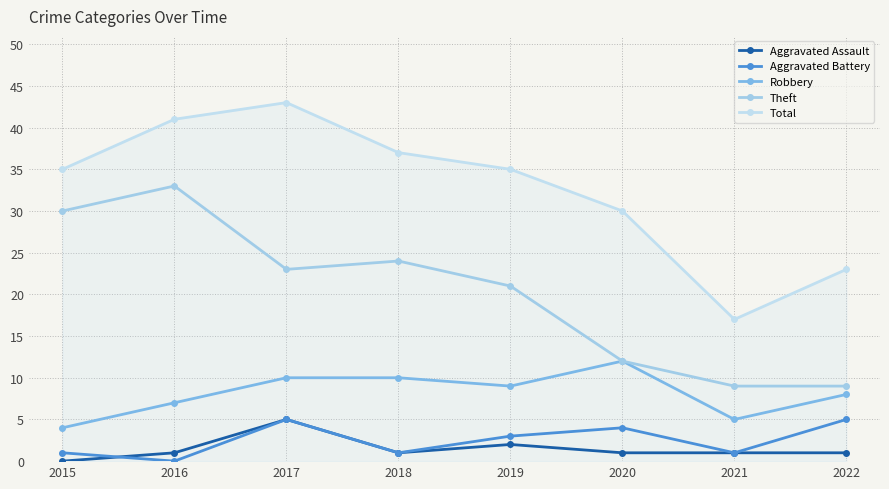

The Aggravated Assault series shows 2 at 2019. True or false?

True